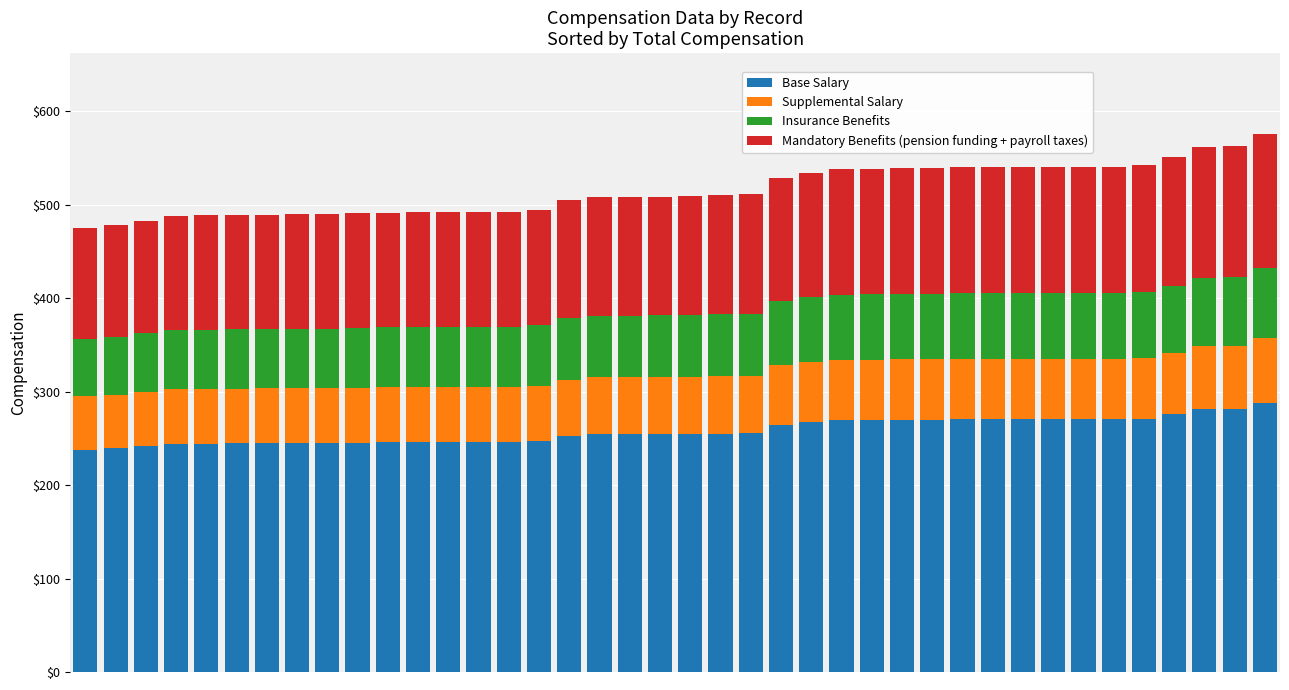

What are all the series names shown in the legend?

Base Salary, Supplemental Salary, Insurance Benefits, Mandatory Benefits (pension funding + payroll taxes)